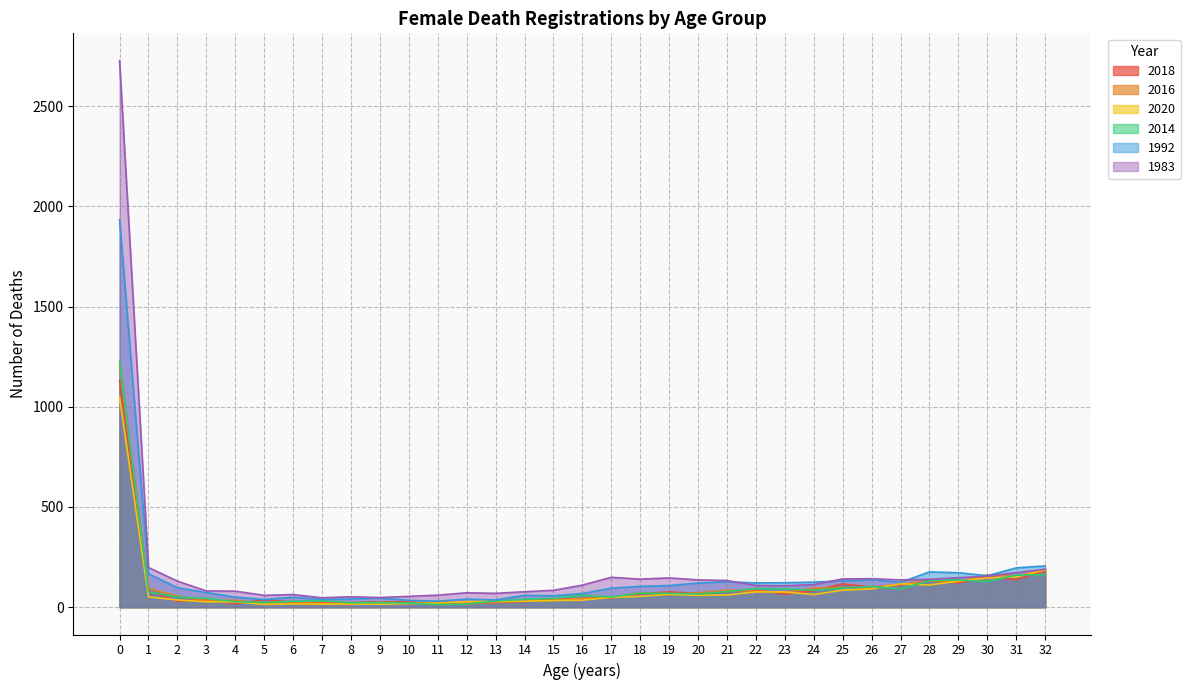

Between 21 and 20, which is larger?

21